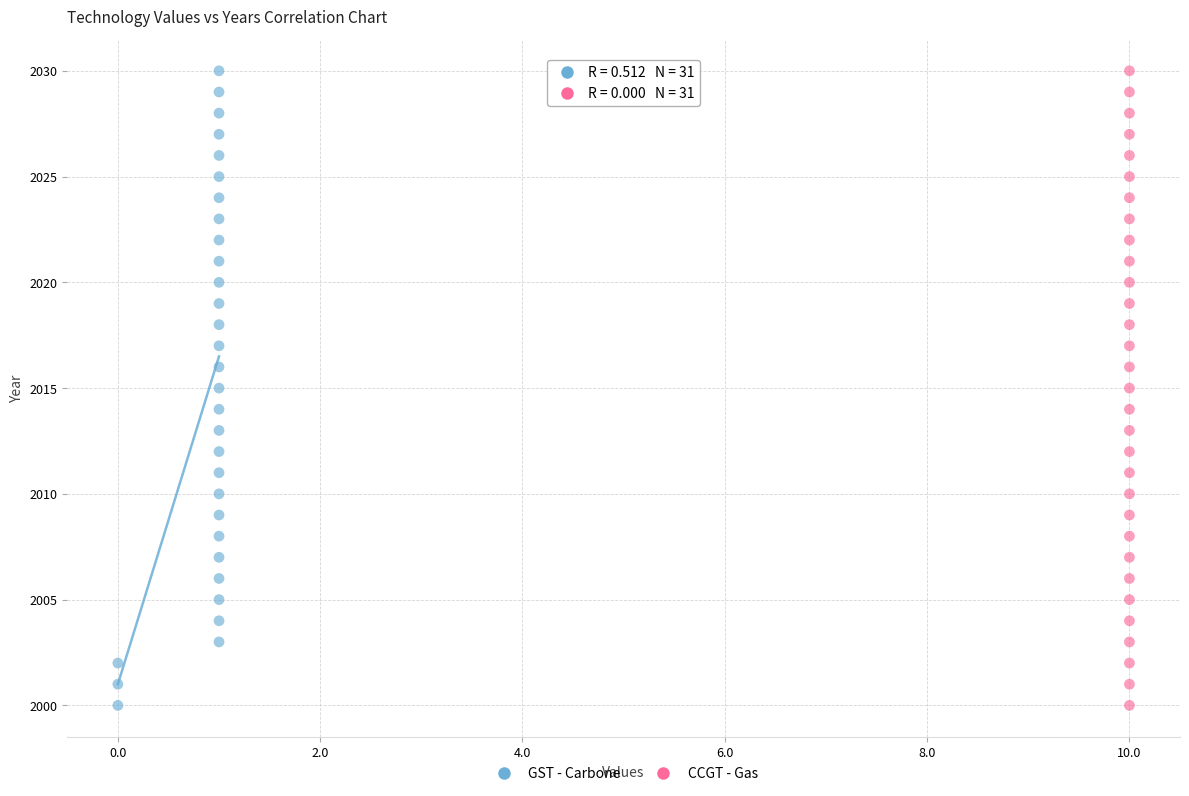

What are all the series names shown in the legend?

GST - Carbone, CCGT - Gas